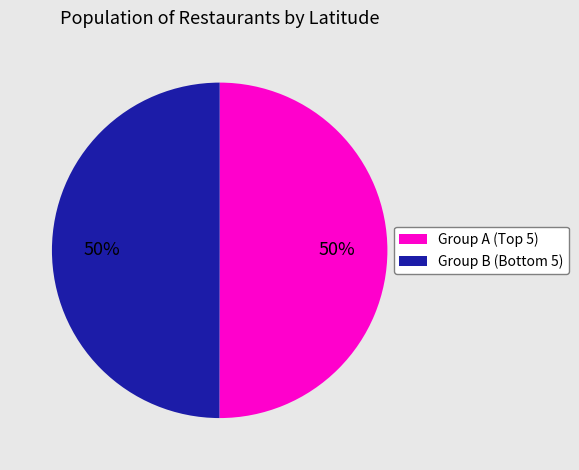

To the nearest percent, what is the average slice percentage?

50%